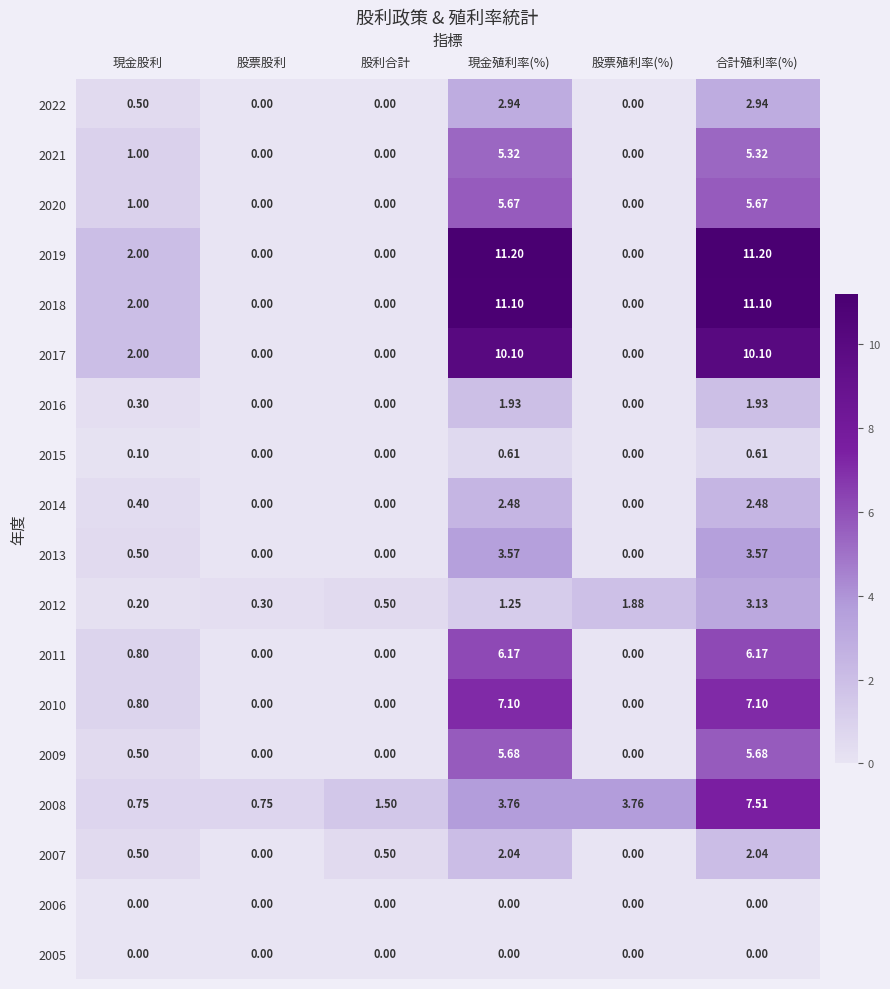

Is the value of 2016 at 股票殖利率(%) greater than the value of 2009 at 現金股利?

No